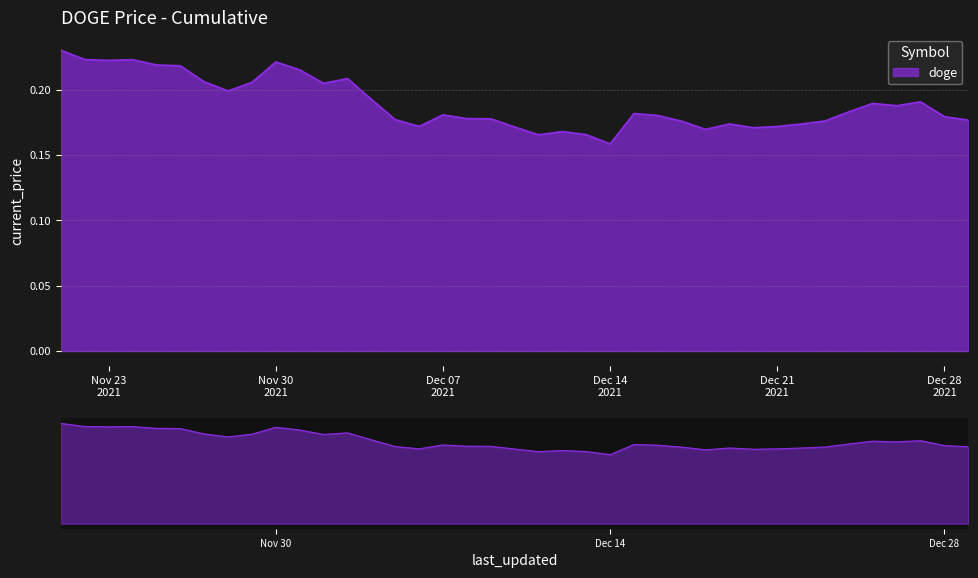

What is the value of the 24th point from the left?

0.2